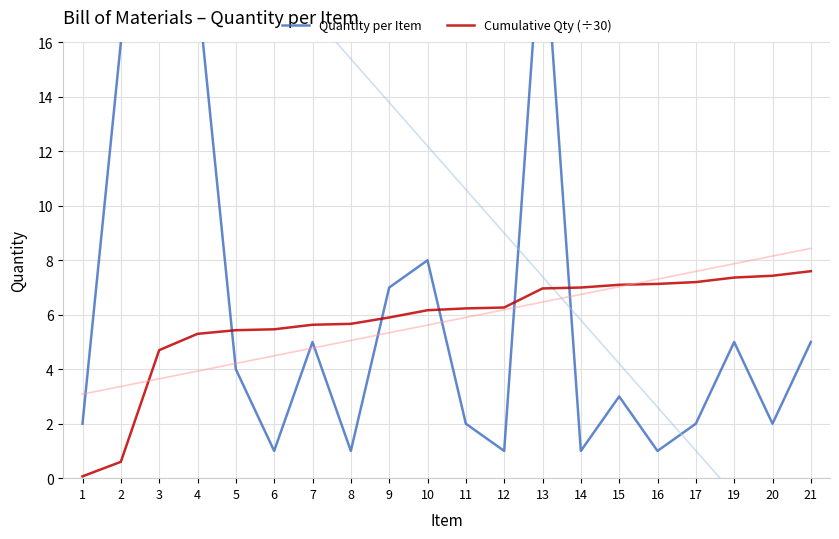

Reading right to left, transcribe all the data shown in this chart.

Quantity per Item: 5.0	2.0	5.0	2.0	1.0	3.0	1.0	21.0	1.0	2.0	8.0	7.0	1.0	5.0	1.0	4.0	18.0	123.0	16.0	2.0
Cumulative Qty (÷30): 7.6	7.4	7.4	7.2	7.1	7.1	7.0	7.0	6.3	6.2	6.2	5.9	5.7	5.6	5.5	5.4	5.3	4.7	0.6	0.1